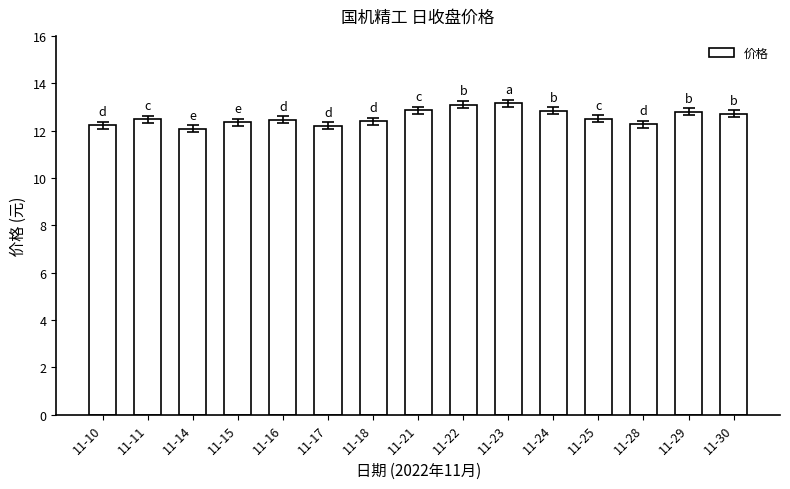

Approximately how many times larger is the value at 11-15 compared to 11-17?

1.0